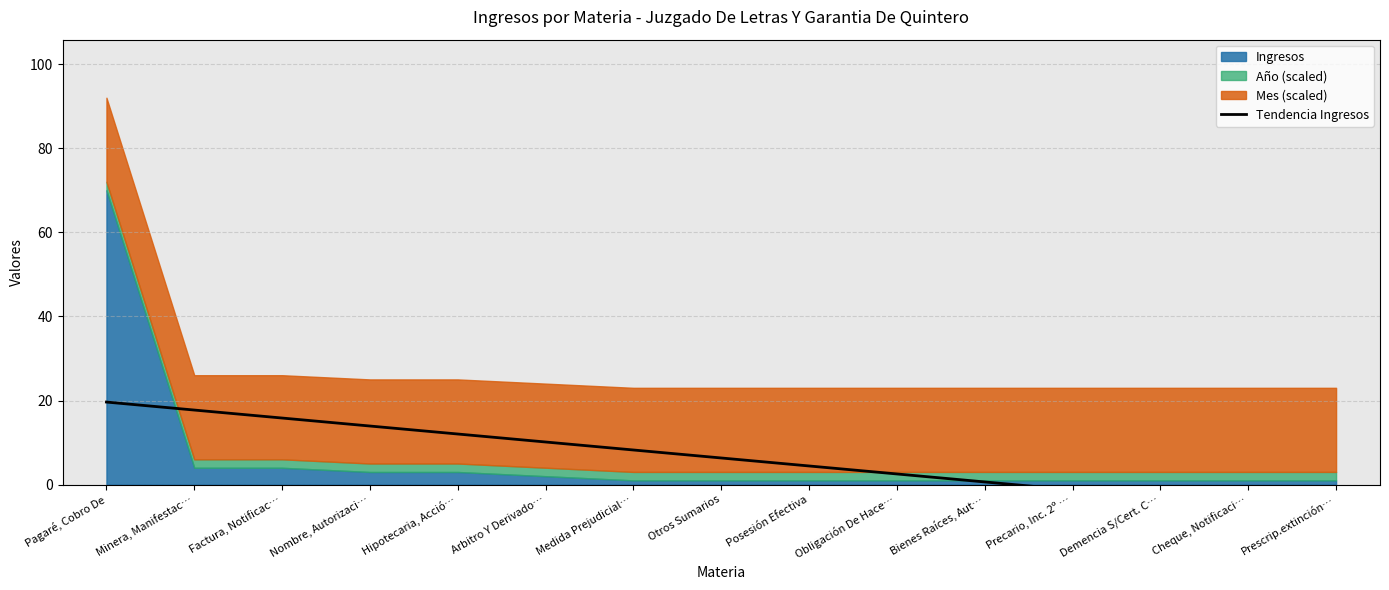

What position from the left is Obligación De Hace…?

10